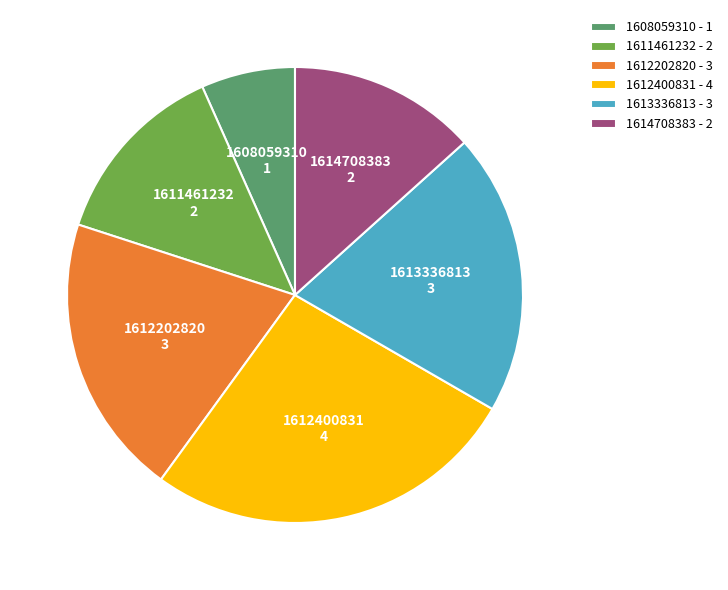

Is the sum of 1608059310 - 1 and 1614708383 - 2 greater than half?

No